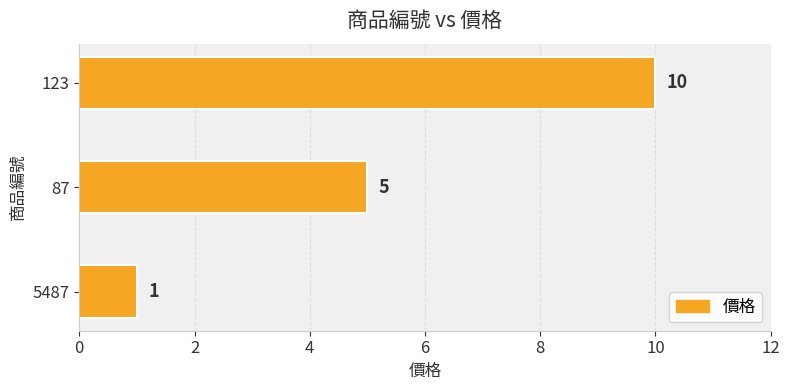

Reading bottom to top, list all the values displayed in this chart.

5487=1	87=5	123=10